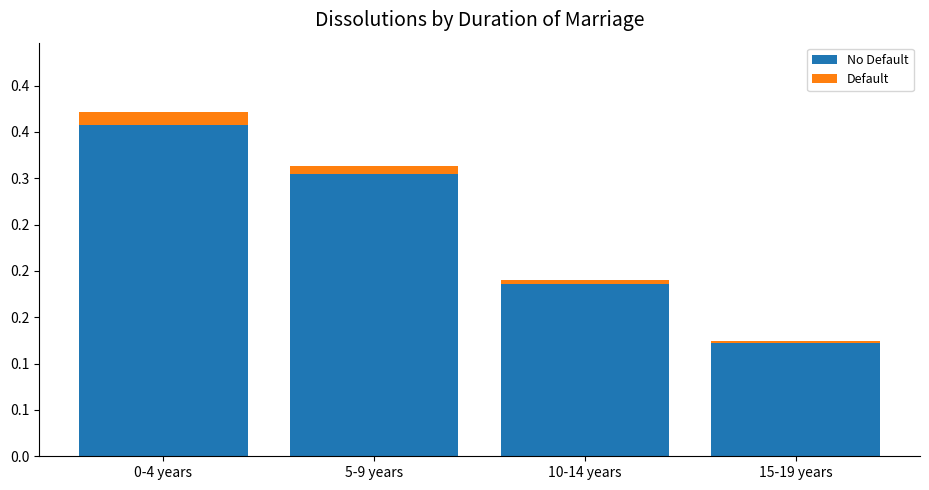

Which category has the highest value in the No Default series?

0-4 years